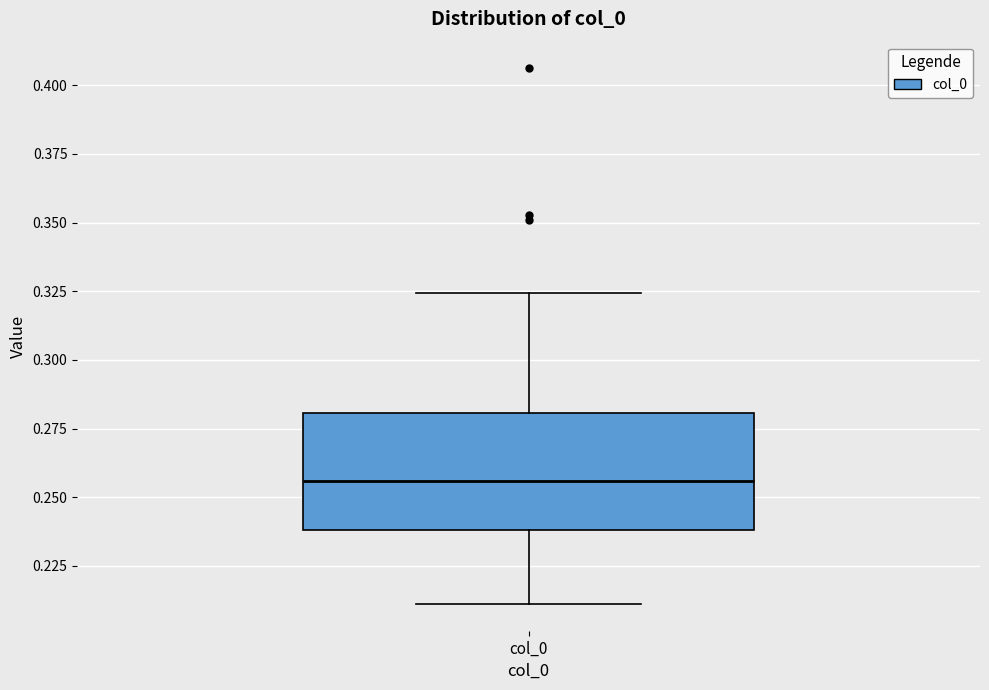

Where is the lower edge of the box for col_0 on the y-axis? The values are not printed on the chart, so give them approximately, as read against the axis.

0.240